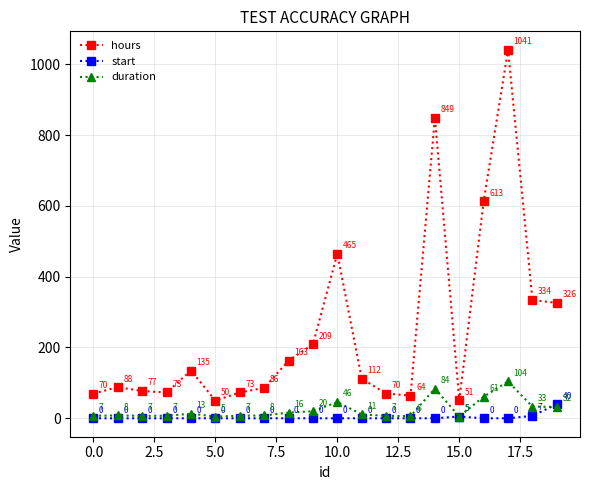

Reading right to left, extract all data points from this chart.

hours: 326	334	1041	613	51	849	64	70	112	465	209	163	86	73	50	135	73	77	88	70
start: 40	7	0	0	5	0	0	0	0	0	0	0	0	0	0	0	0	0	0	0
duration: 32	33	104	61	5	84	6	7	11	46	20	16	8	7	5	13	7	7	8	7